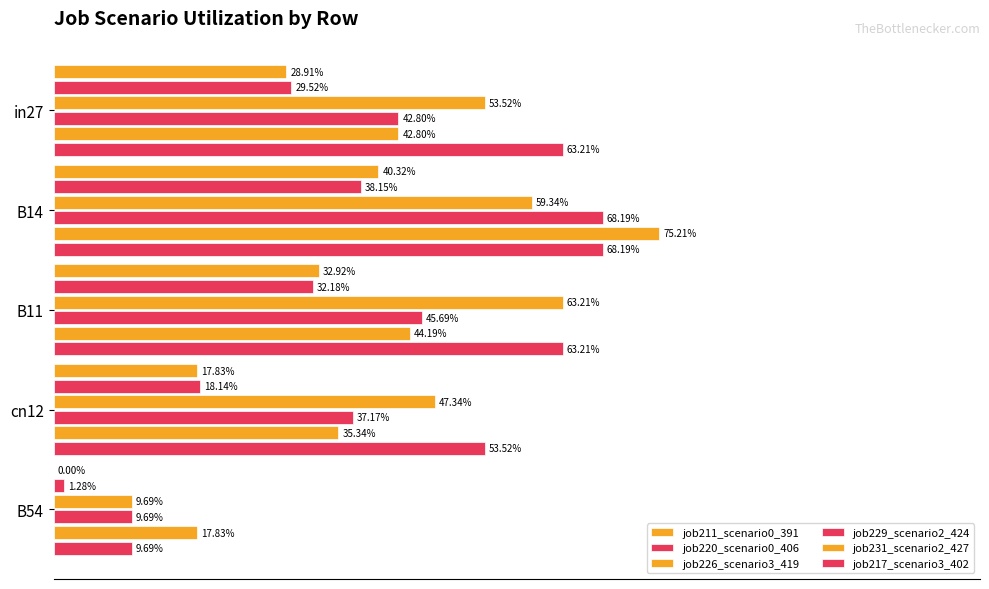

What are all the series names shown in the legend?

job211_scenario0_391, job220_scenario0_406, job226_scenario3_419, job229_scenario2_424, job231_scenario2_427, job217_scenario3_402